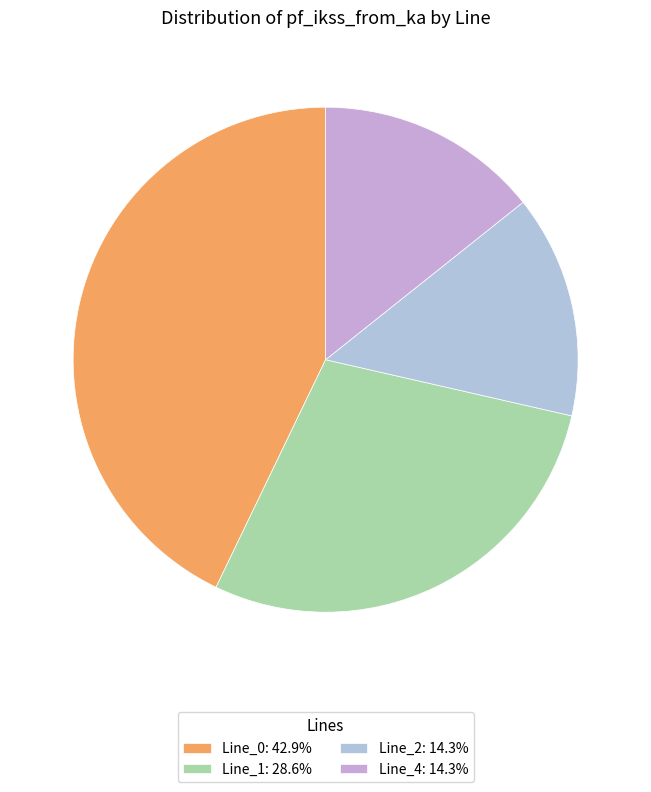

Count the number of slices in the pie.

4